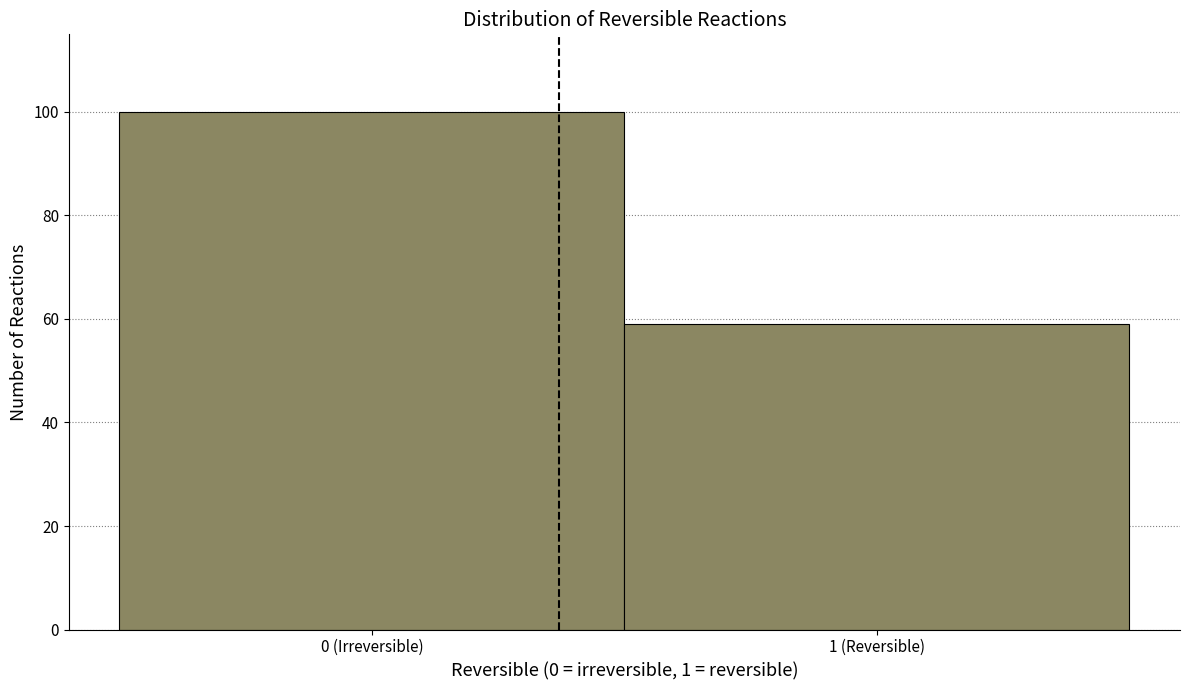

Reading right to left, list all the values displayed in this chart.

1 (Reversible)=59	0 (Irreversible)=100